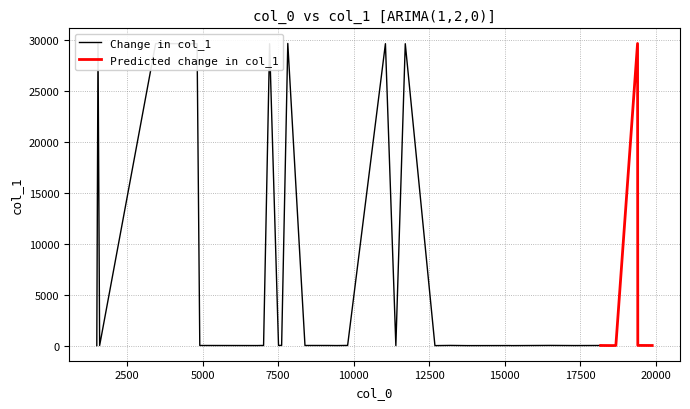

What is the sum of the values at 3 and 19?

29663